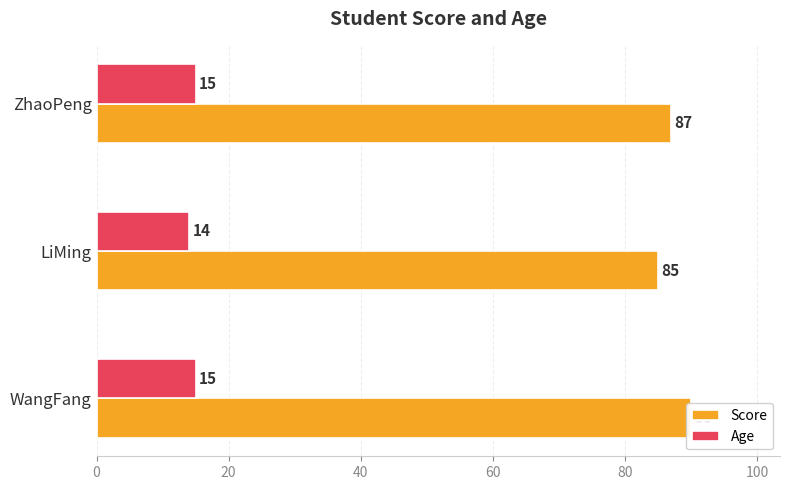

What is the maximum value for Age?

15